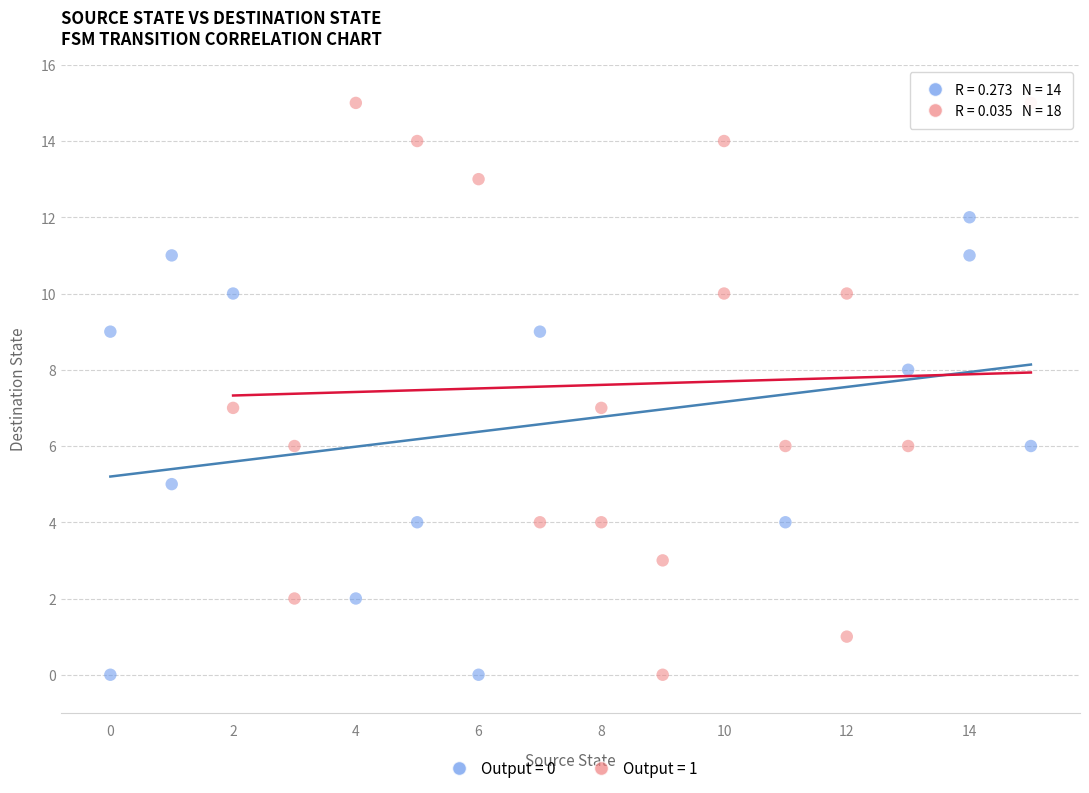

Which series contains the highest Y value?

Output = 1